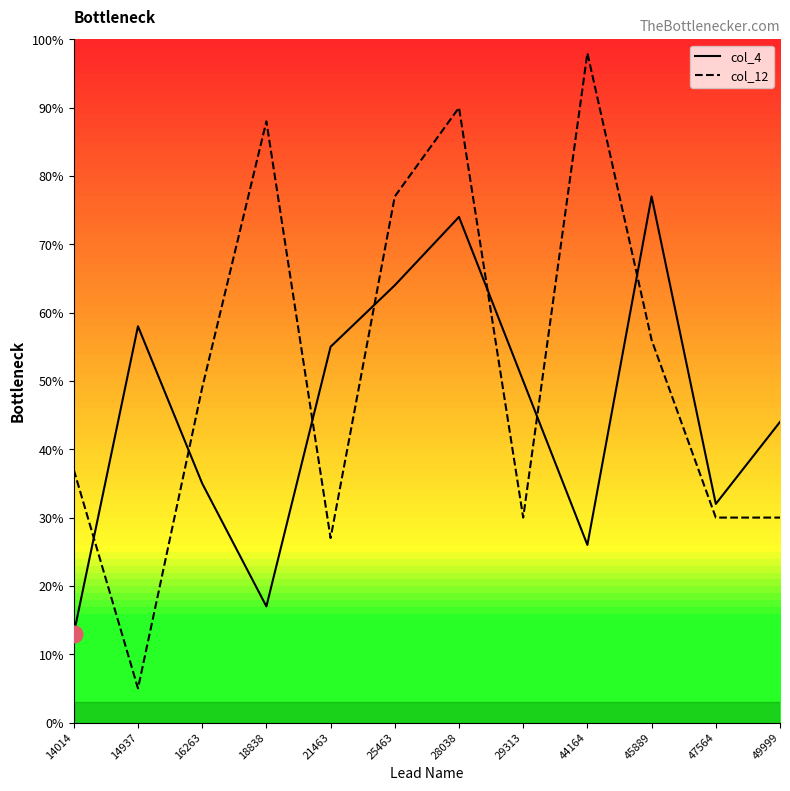

What is the value of the col_12 point at the 8th from the left?

30